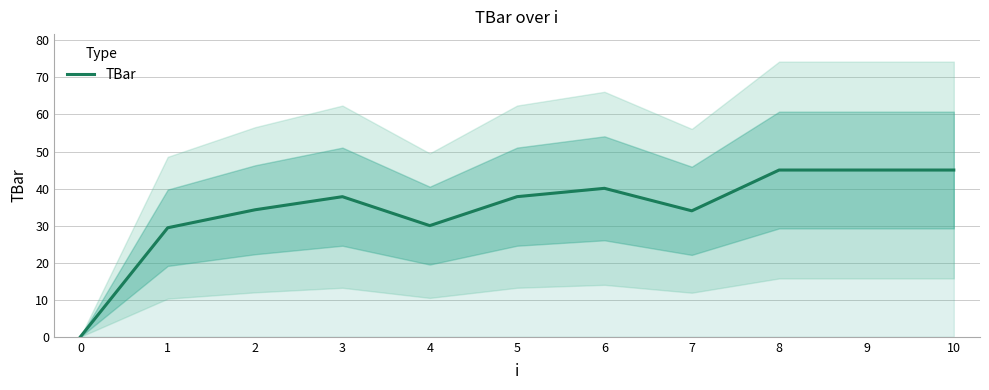

Reading left to right, list all the values displayed in this chart.

0=0.0	1=29.4	2=34.3	3=37.8	4=30.0	5=37.8	6=40.1	7=34.0	8=45.0	9=45.0	10=45.0